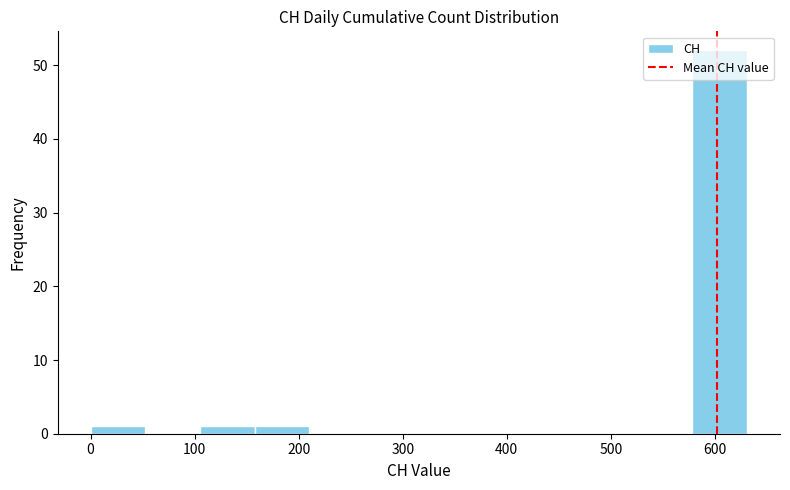

Reading left to right, list every bar in this chart as the range it spans on the x-axis followed by its height. Neither the bar edges nor the heights are printed on the chart, so give them approximately, as read against the axes.

0 to 50: 1
50 to 110: 0
110 to 160: 1
160 to 210: 1
210 to 260: 0
260 to 320: 0
320 to 370: 0
370 to 420: 0
420 to 470: 0
470 to 530: 0
530 to 580: 0
580 to 630: 52